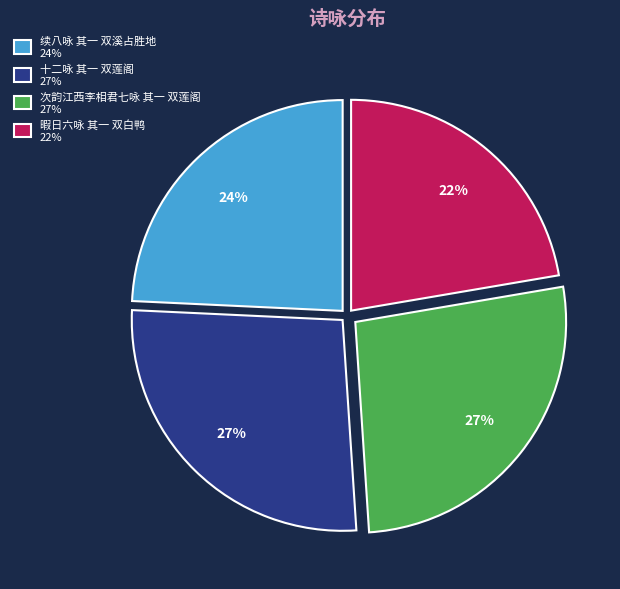

How many segments does this pie chart have?

4